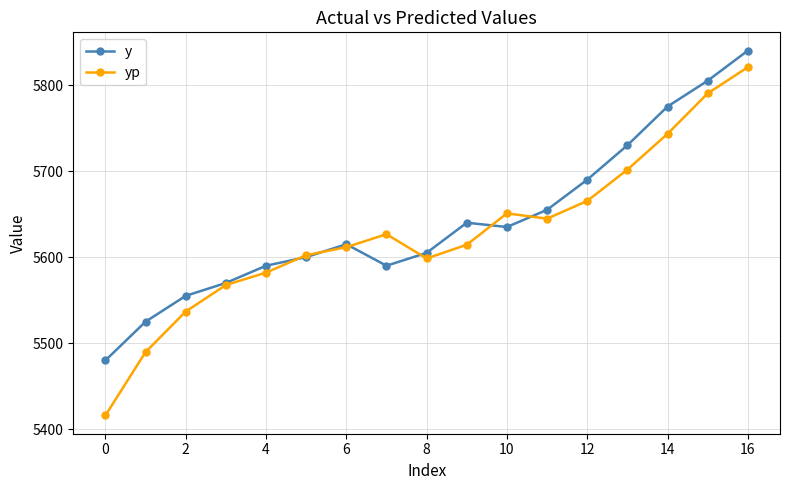

At how many categories does at least one series exceed 5781?

2